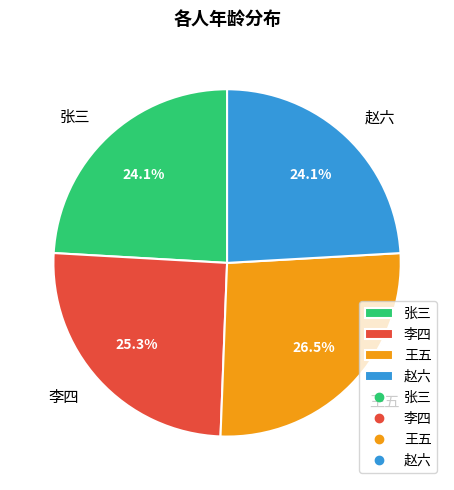

What percentage is the 赵六 slice, to the nearest percent?

24%